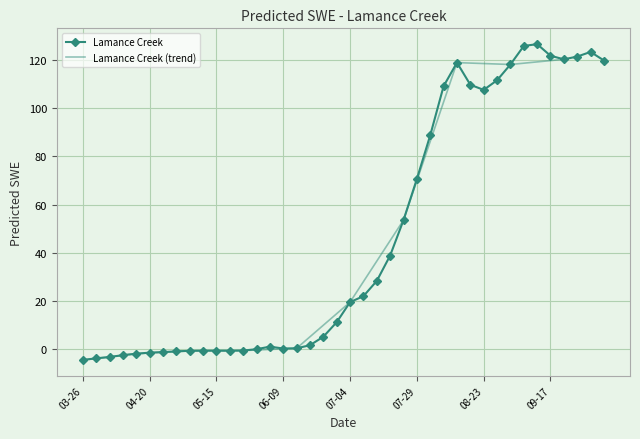

True or false: Lamance Creek has more than 2 interior local peaks.

True